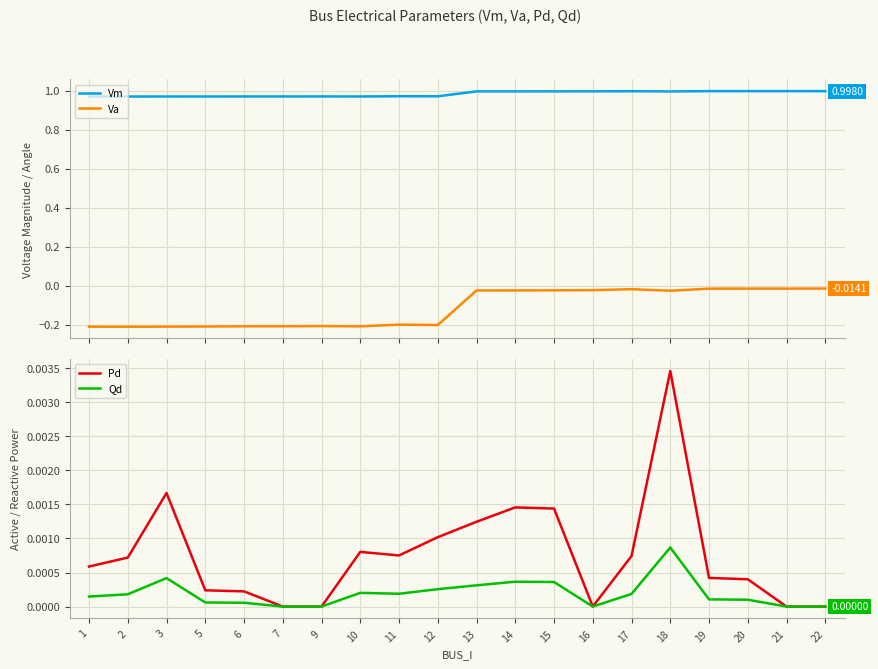

The value of Va at 21 is -0.0. True or false?

False